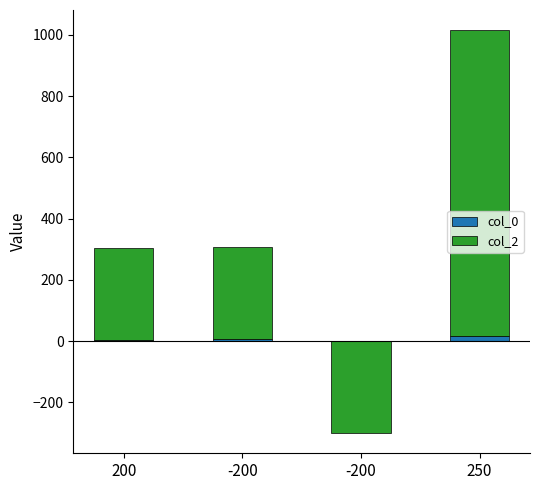

What is the difference between the maximum and second lowest values in the col_0 series?

13